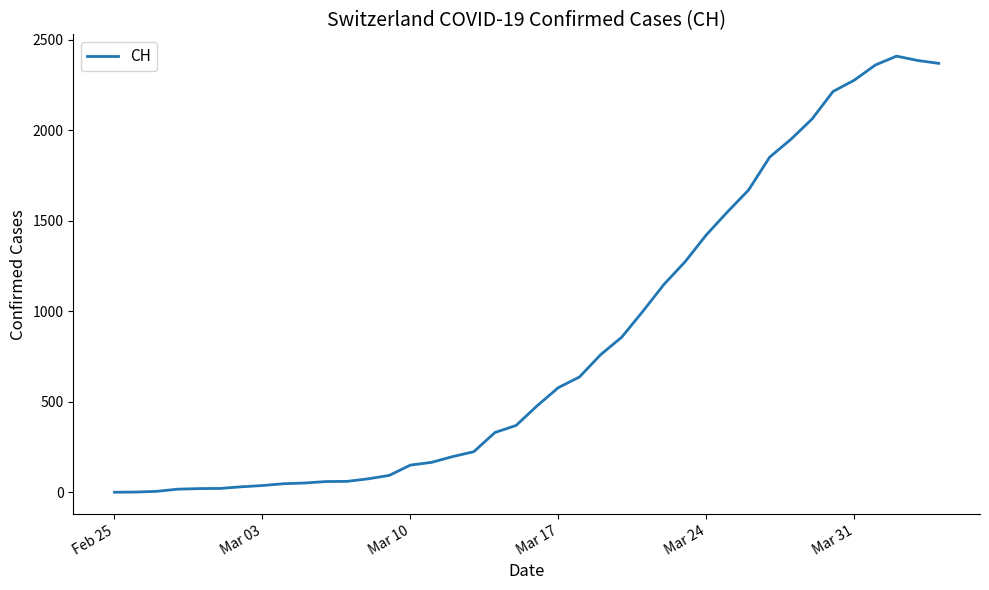

What is the maximum value shown in the chart?

2410